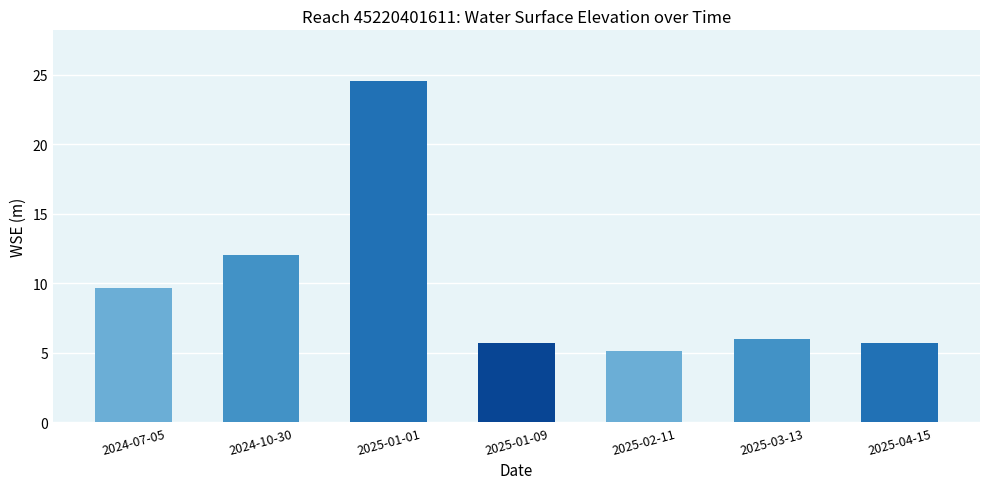

What is the label of the 7th bar from the left?

2025-04-15